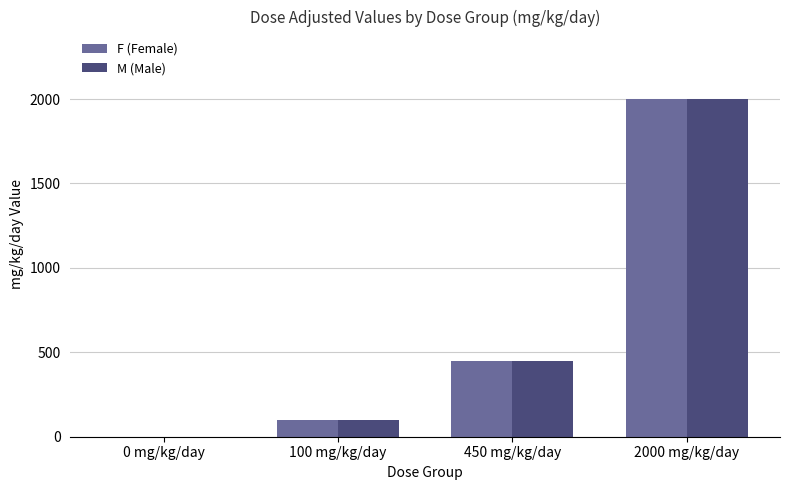

Read the F (Female) value at 2000 mg/kg/day.

2000